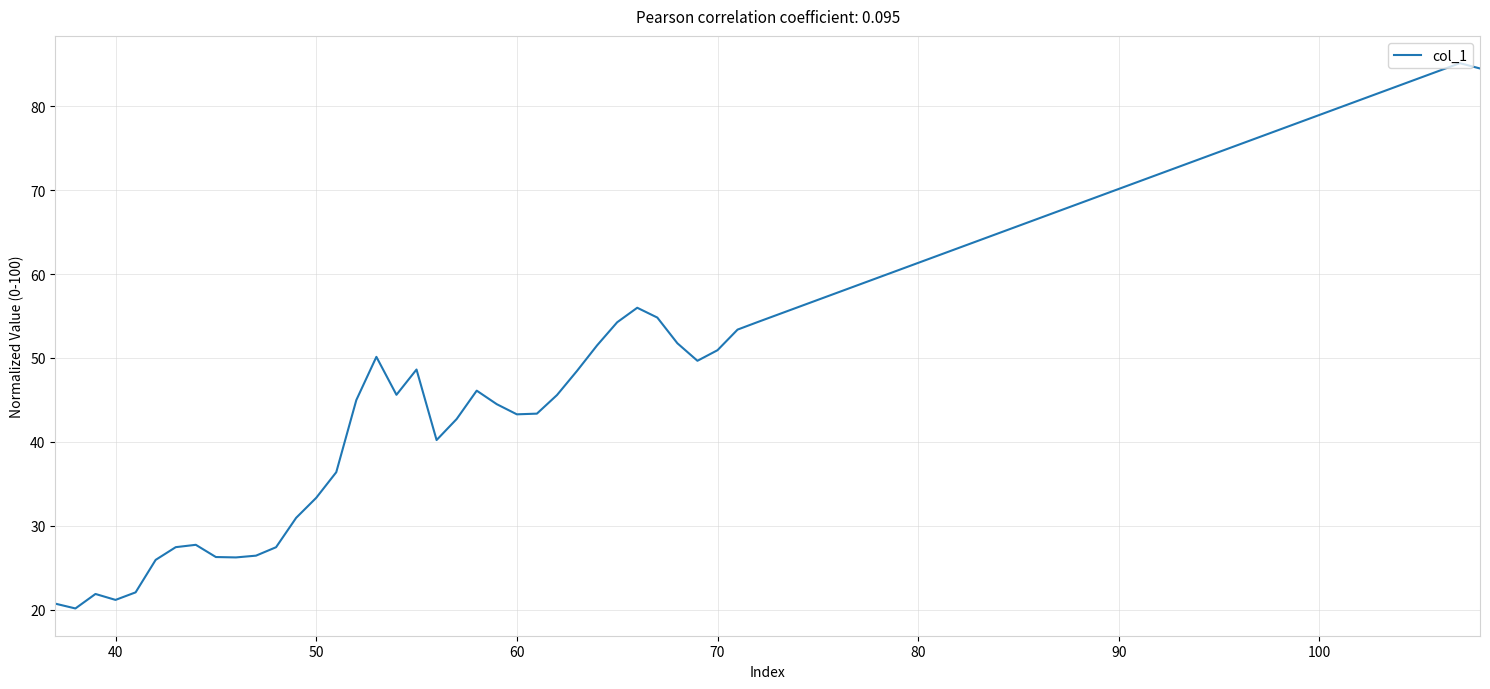

What is the difference between the maximum and minimum values?

64.9